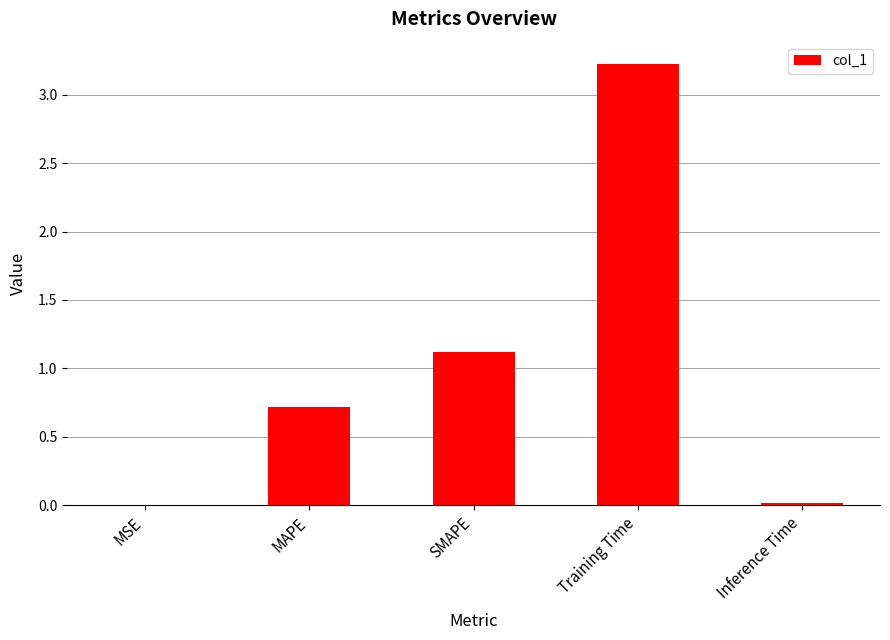

Where is the data nearest to the value 1?

SMAPE